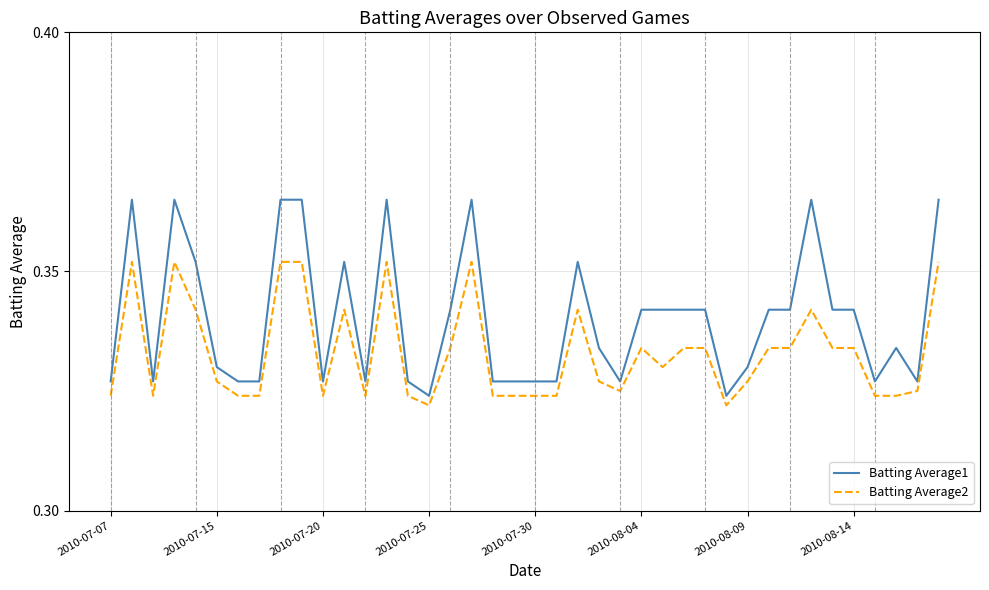

True or false: Batting Average1 has more than 0 interior local peaks.

True